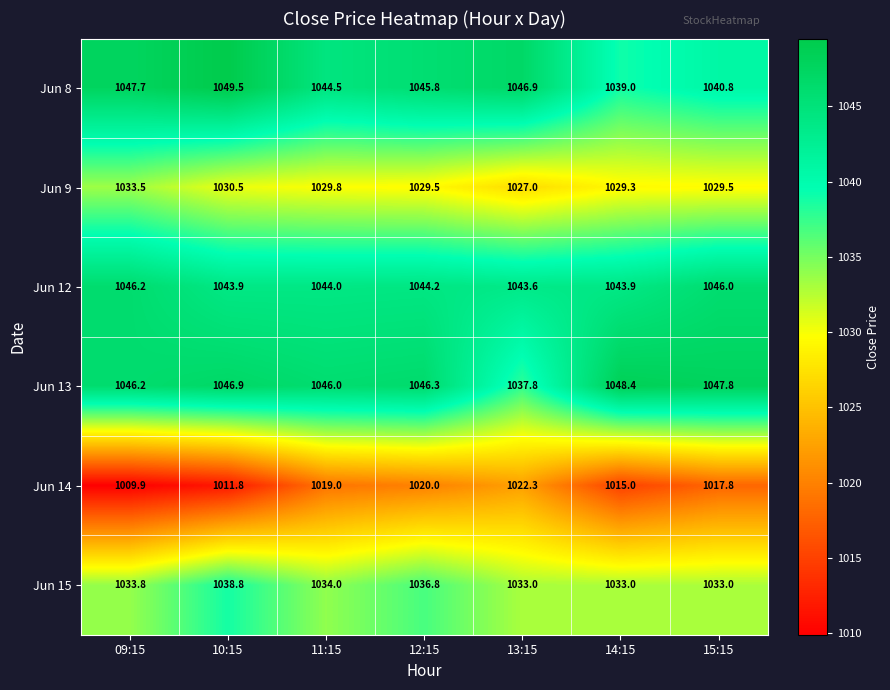

What value does the Jun 8 series have at 09:15?

1047.7